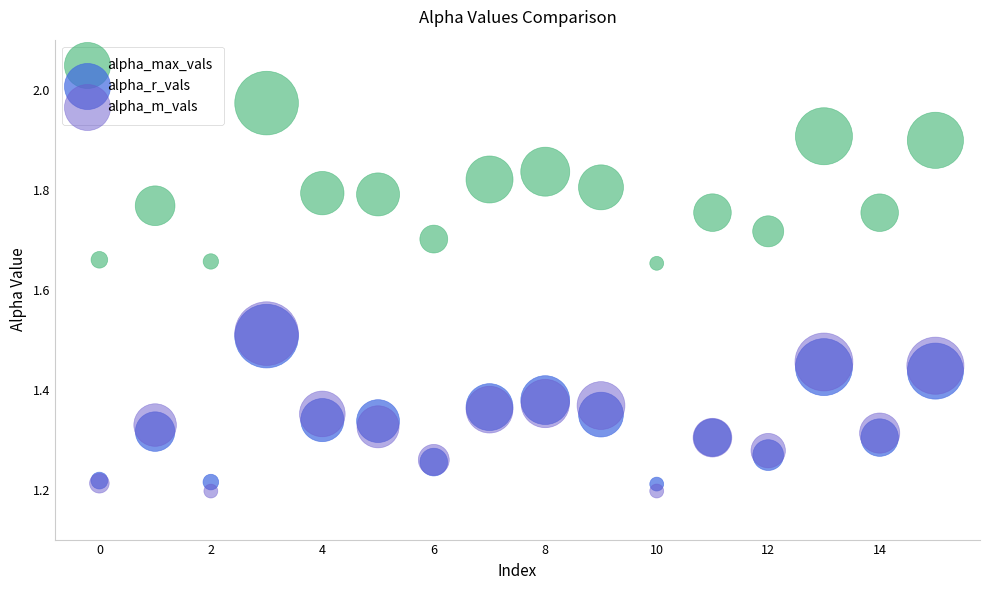

Which series contains the lowest Y value?

alpha_m_vals